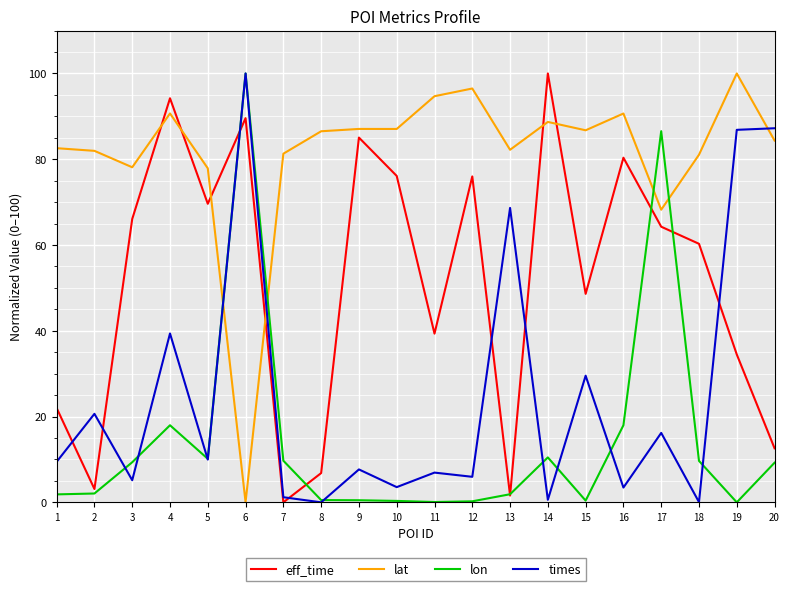

What is the spread (max minus min) of values at 3?

73.0